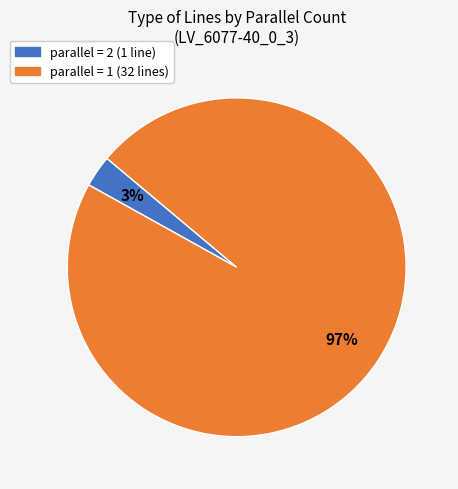

Is there any slice that represents more than half of the pie?

Yes